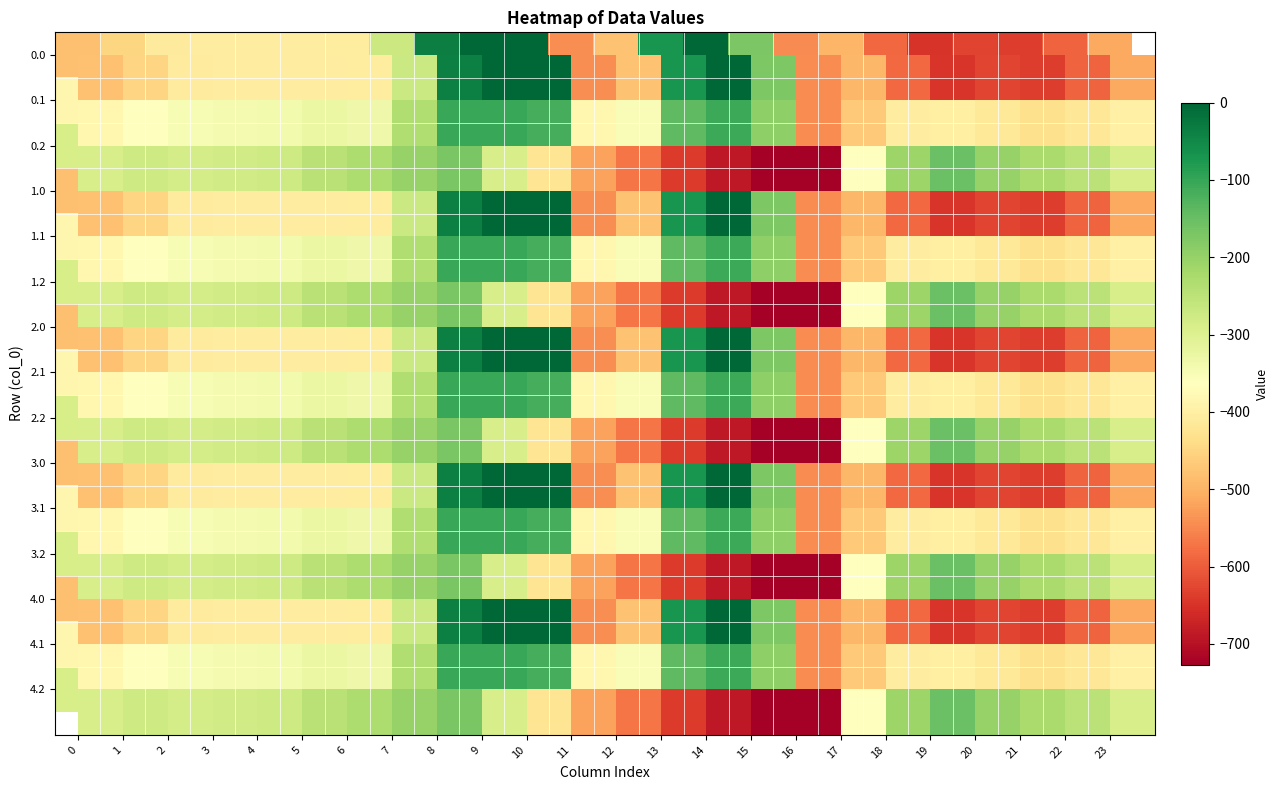

Count the number of categories in the chart.

24